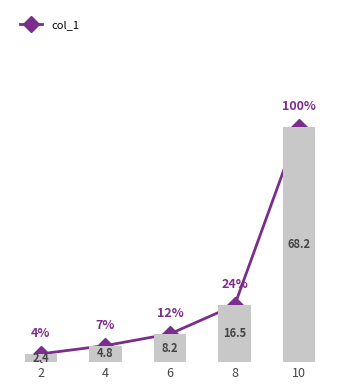

At how many categories does at least one series exceed 5?

3